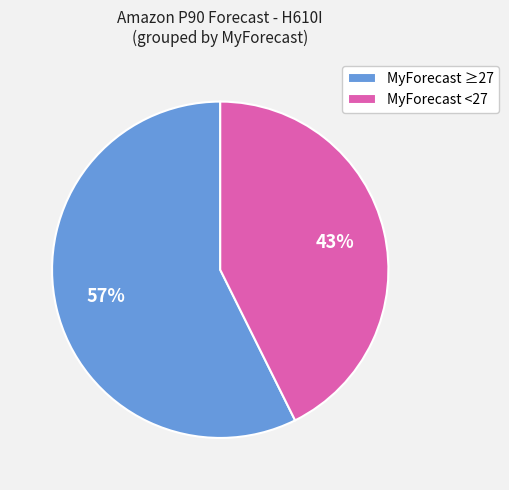

Approximately how many times larger is the value at MyForecast ≥27 compared to MyForecast <27?

1.3